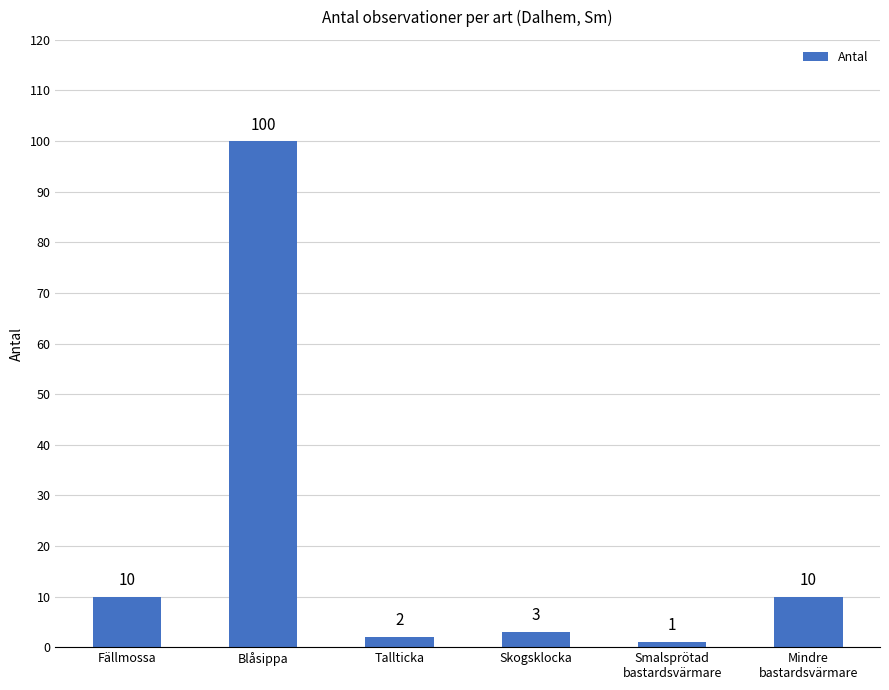

Reading right to left, transcribe all the data shown in this chart.

Mindre
bastardsvärmare=10	Smalsprötad
bastardsvärmare=1	Skogsklocka=3	Tallticka=2	Blåsippa=100	Fällmossa=10